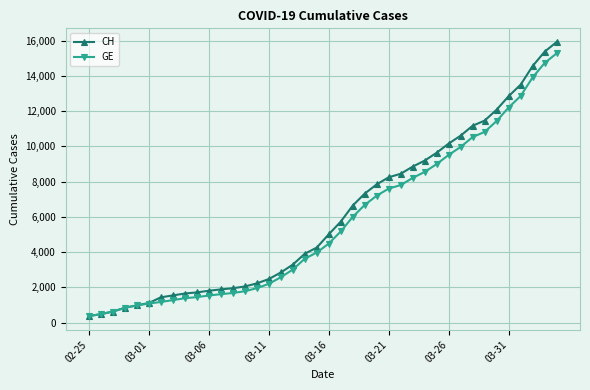

What is the smallest value displayed?

375